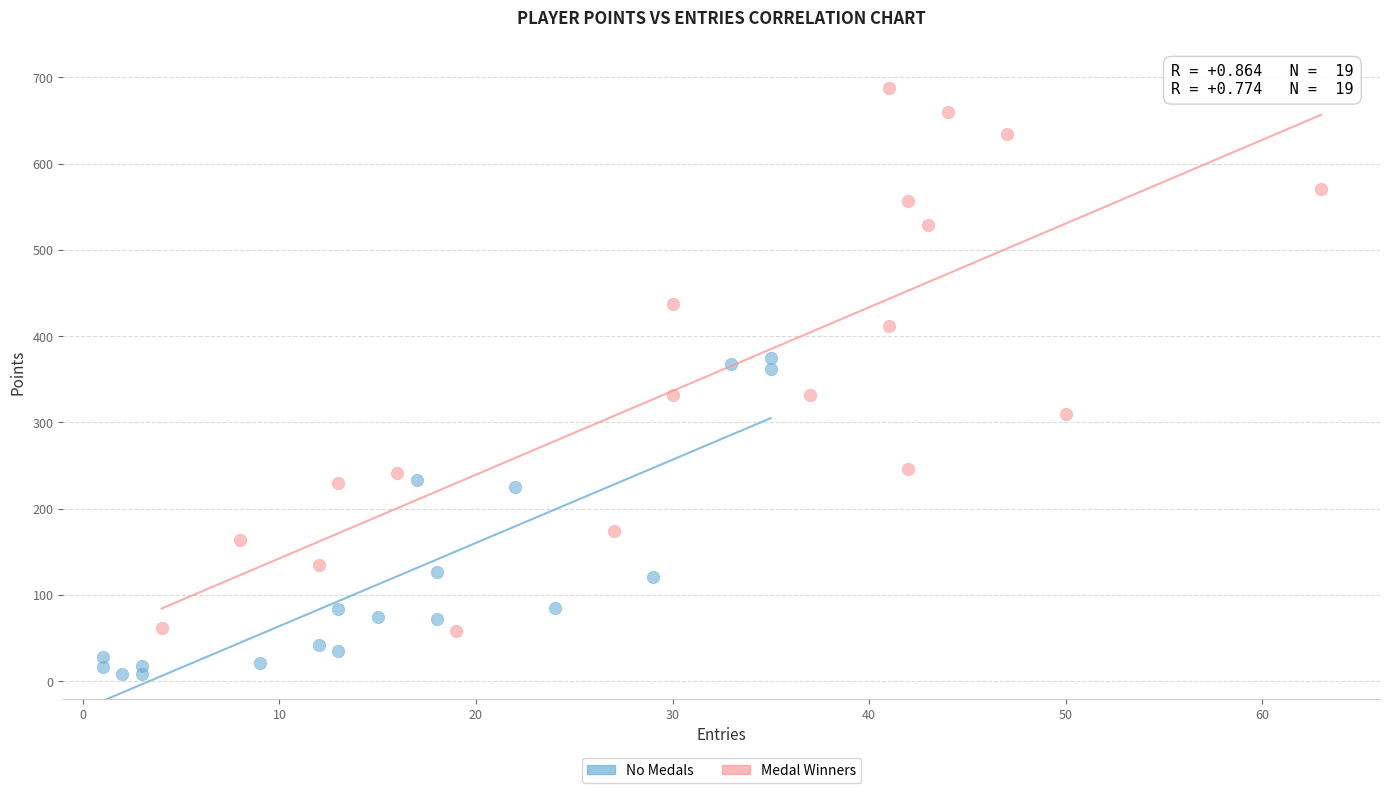

What are all the series names shown in the legend?

No Medals, Medal Winners